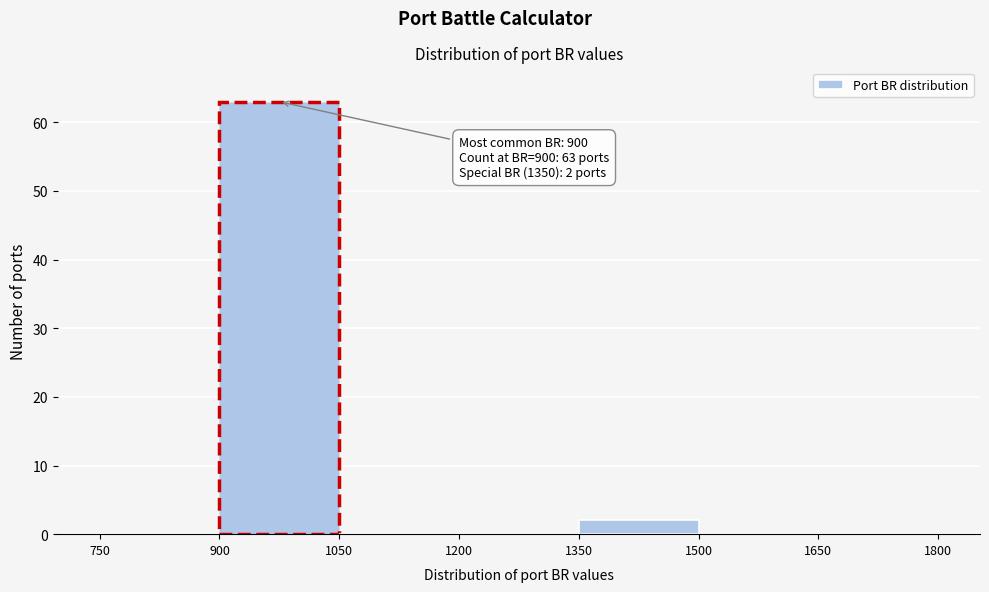

Which range on the x-axis has the tallest bar?

900 to 1050